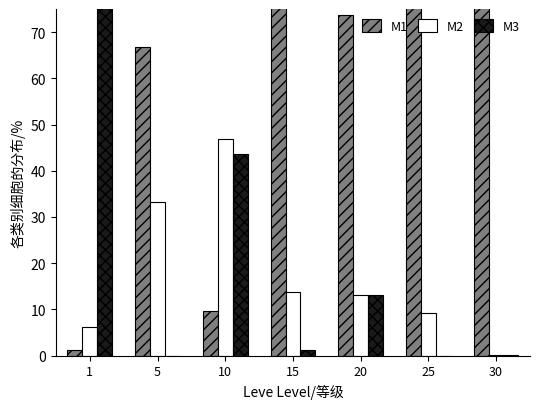

Rank the series by their maximum value, from highest to lowest.

M1, M3, M2